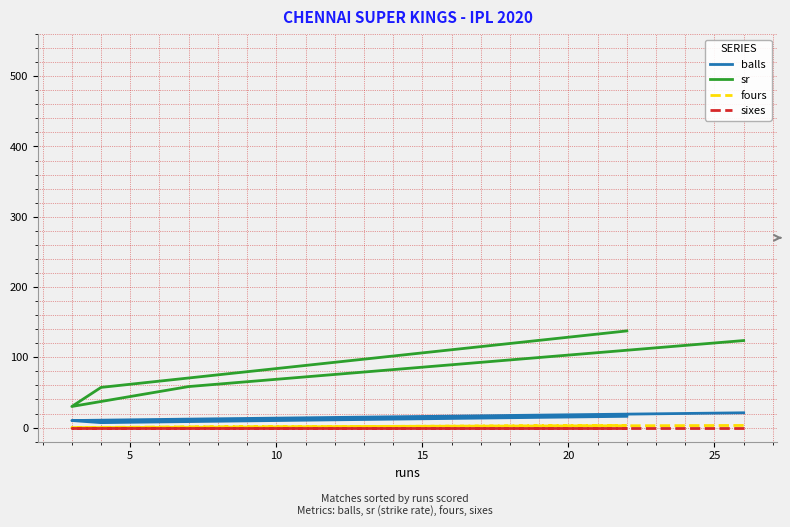

Which has a higher value, 15 or 20?

20